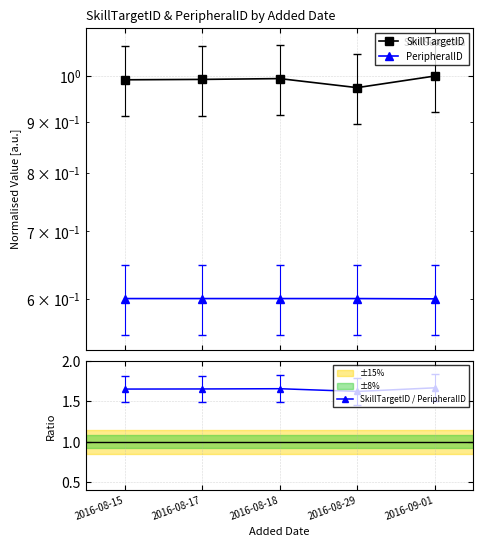

What is the value of the SkillTargetID / PeripheralID point at the 1st from the left?

1.7